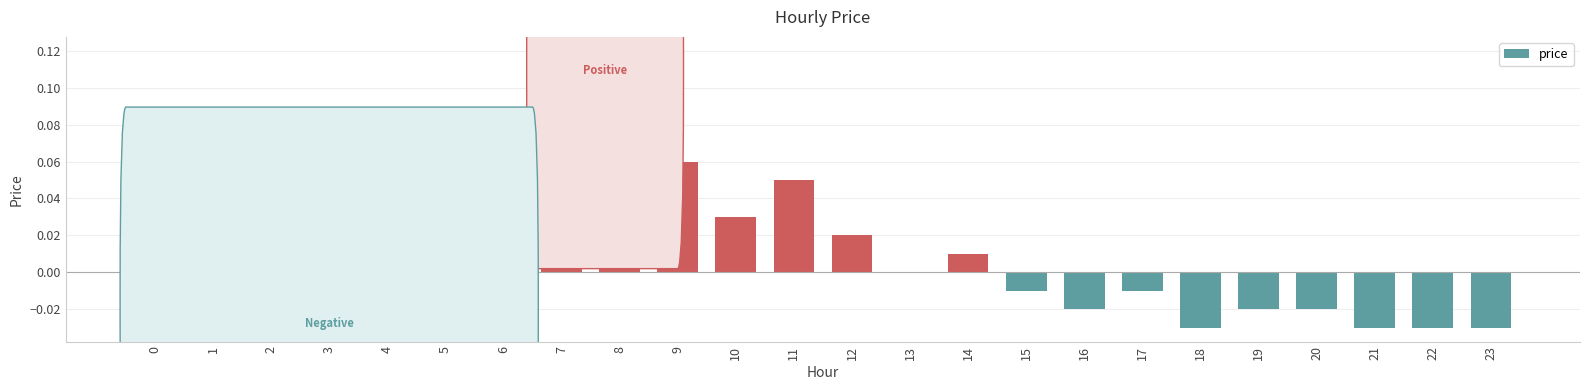

Which category has the highest value across all series?

8